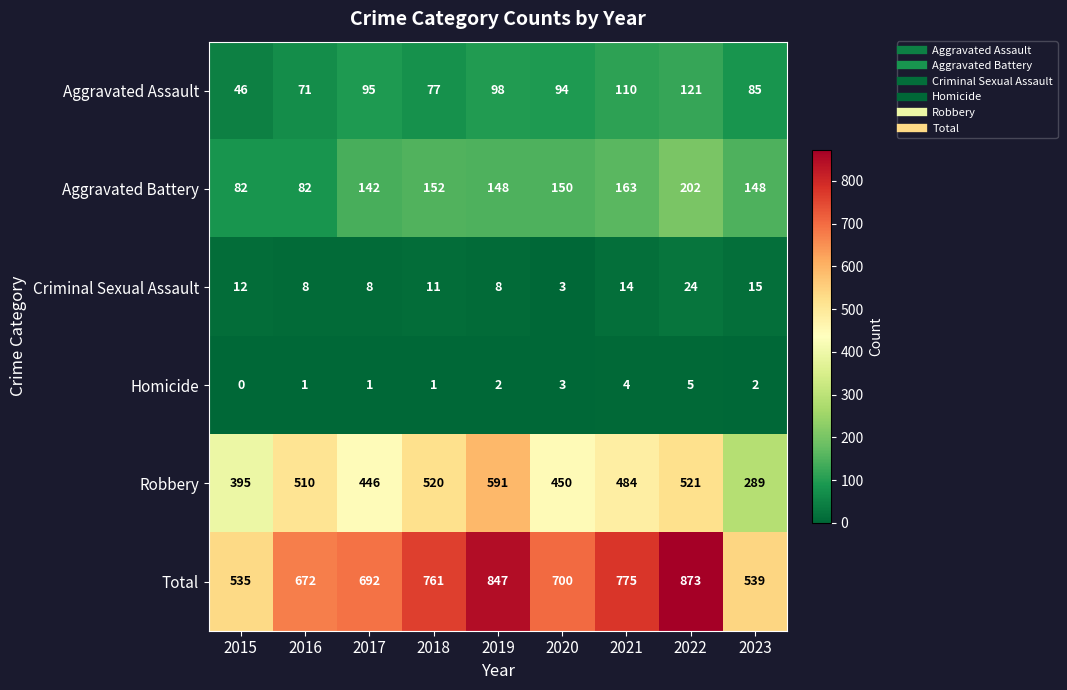

What is the sum of the Robbery values at 2015 and 2016?

905